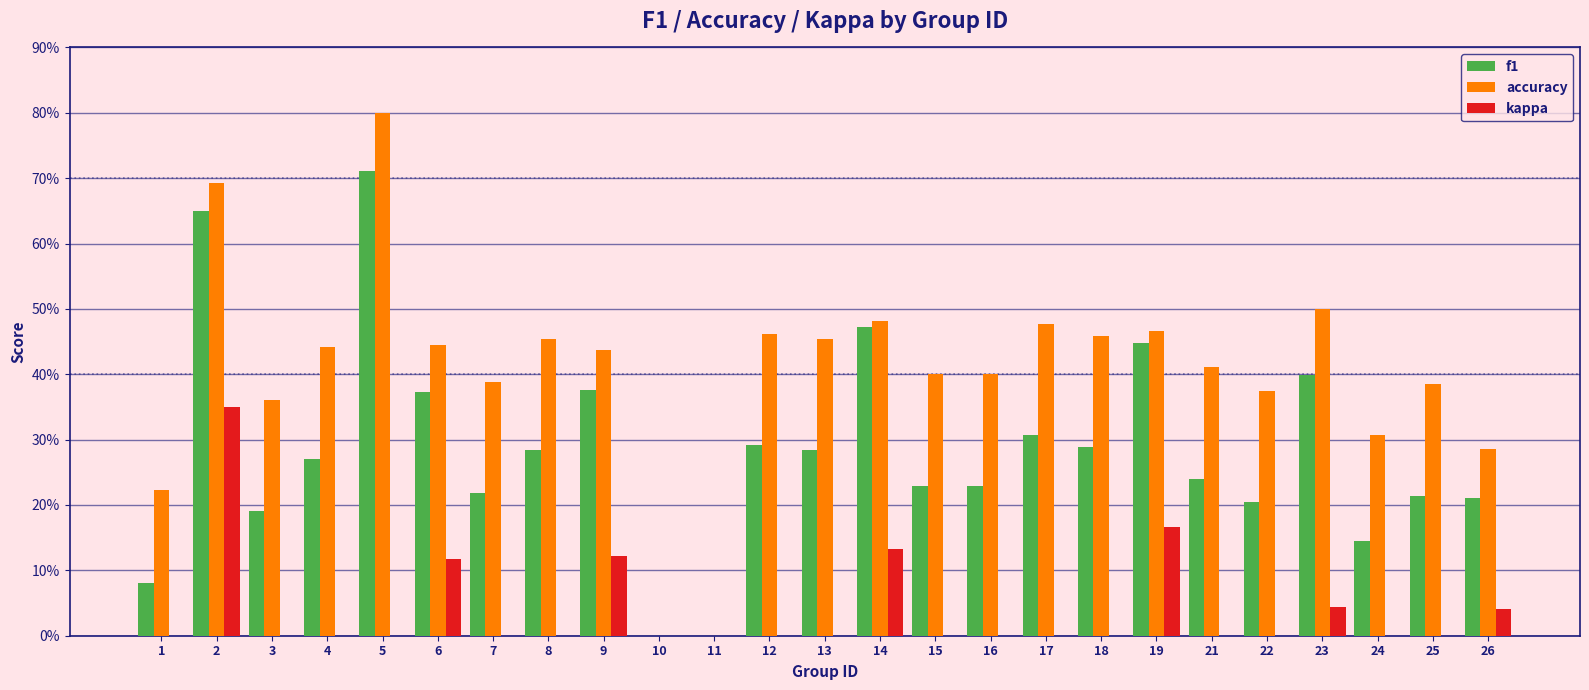

Which series changed the most between 4 and 11?

accuracy